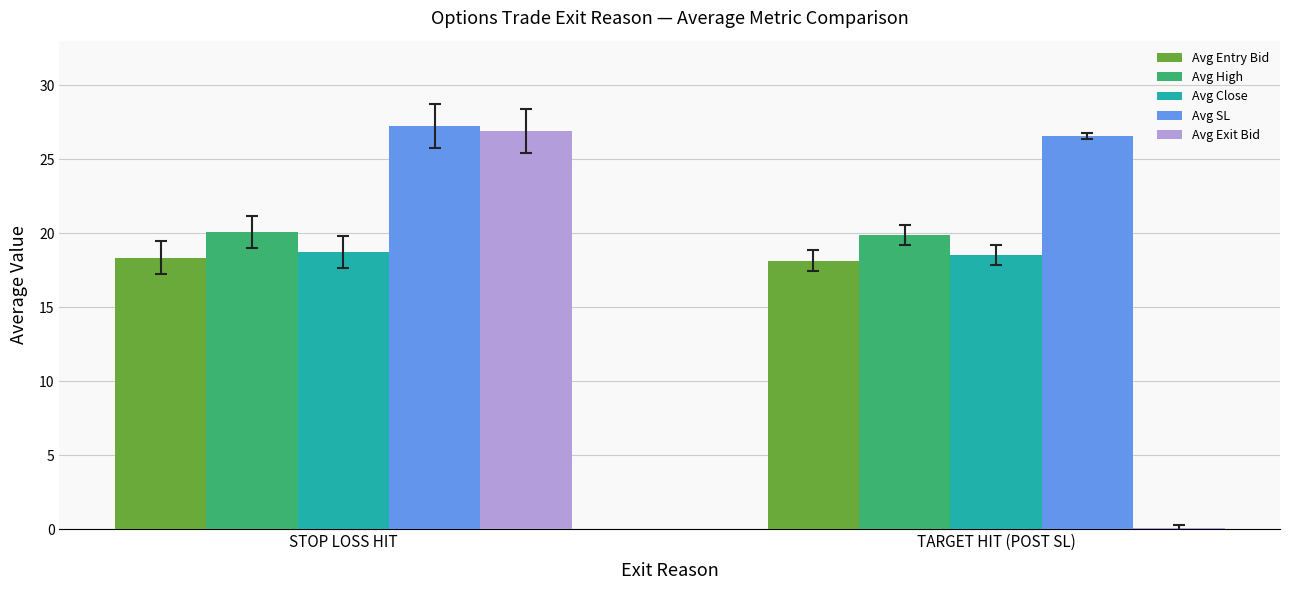

What is the sum of all Avg Entry Bid values?

36.5